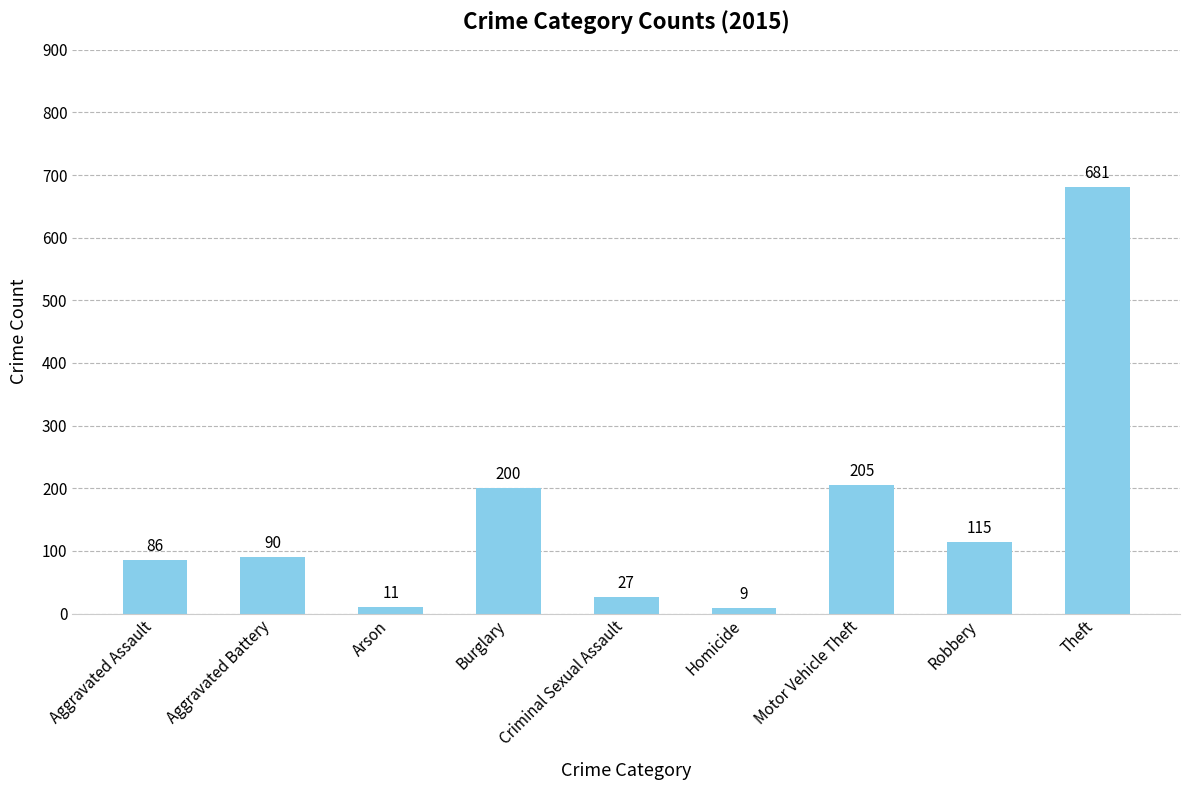

List the labels in order of value, largest first.

Theft, Motor Vehicle Theft, Burglary, Robbery, Aggravated Battery, Aggravated Assault, Criminal Sexual Assault, Arson, Homicide